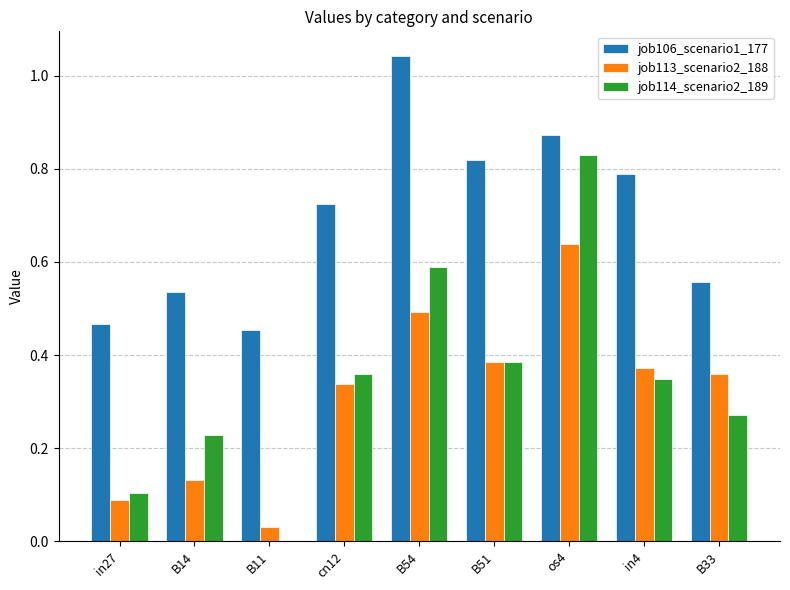

At which label does job106_scenario1_177 reach its peak?

B54